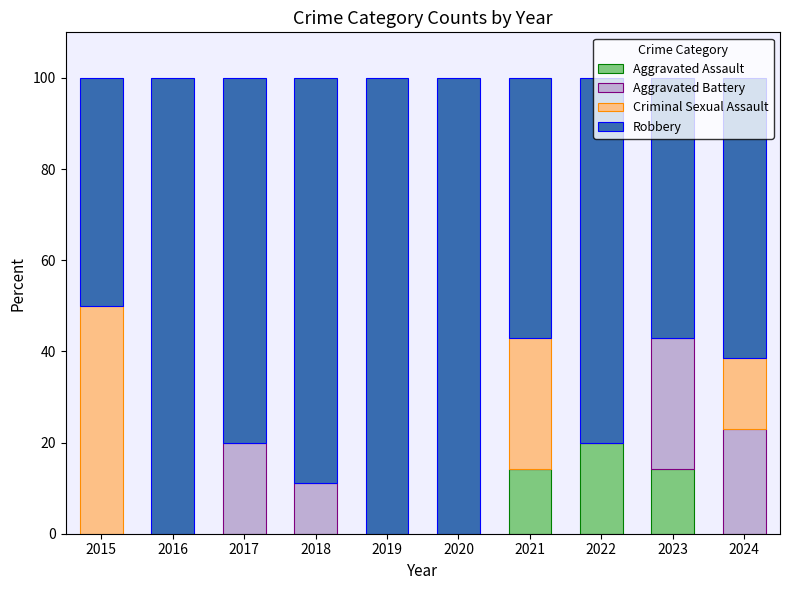

What is the total value across all series at 2018?

100.0